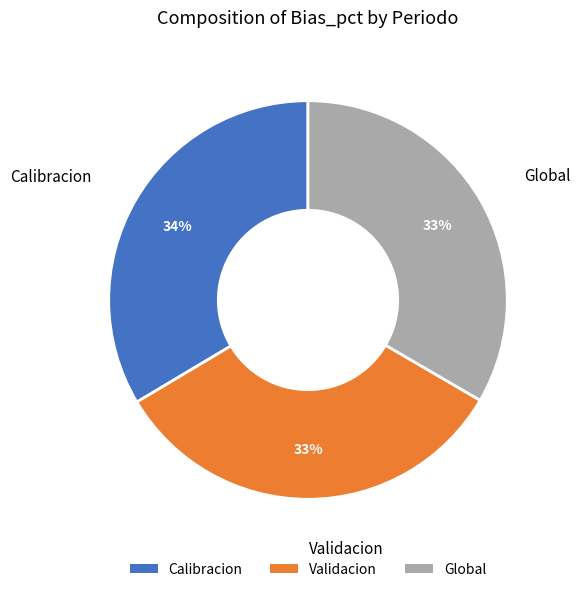

Which has a higher value, Validacion or Calibracion?

Calibracion